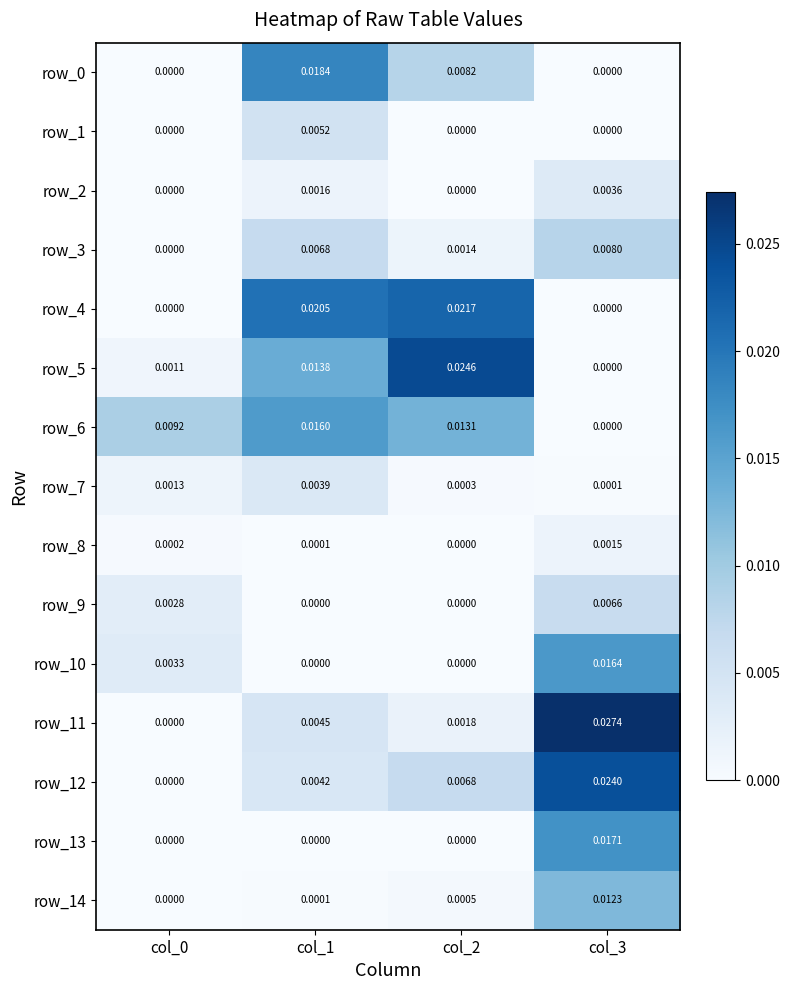

The value of row_1 at col_1 is 0.0. True or false?

False